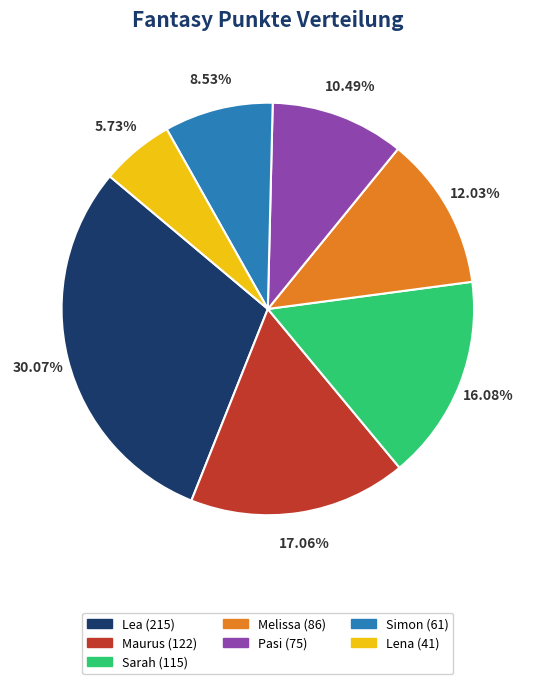

Count the number of slices in the pie.

7